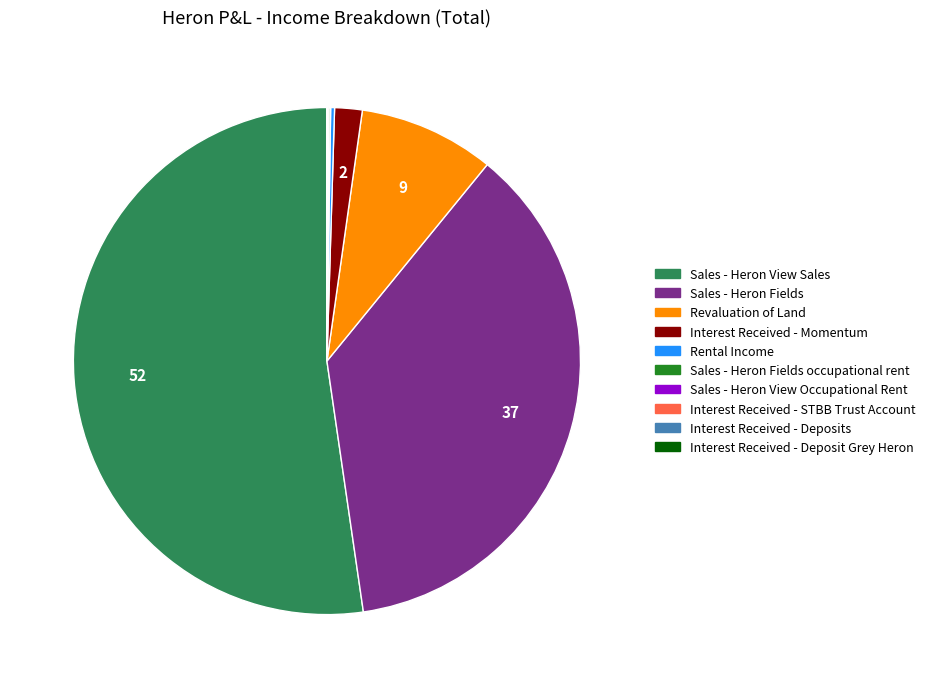

Is the sum of Interest Received - Momentum and Sales - Heron Fields greater than half?

No